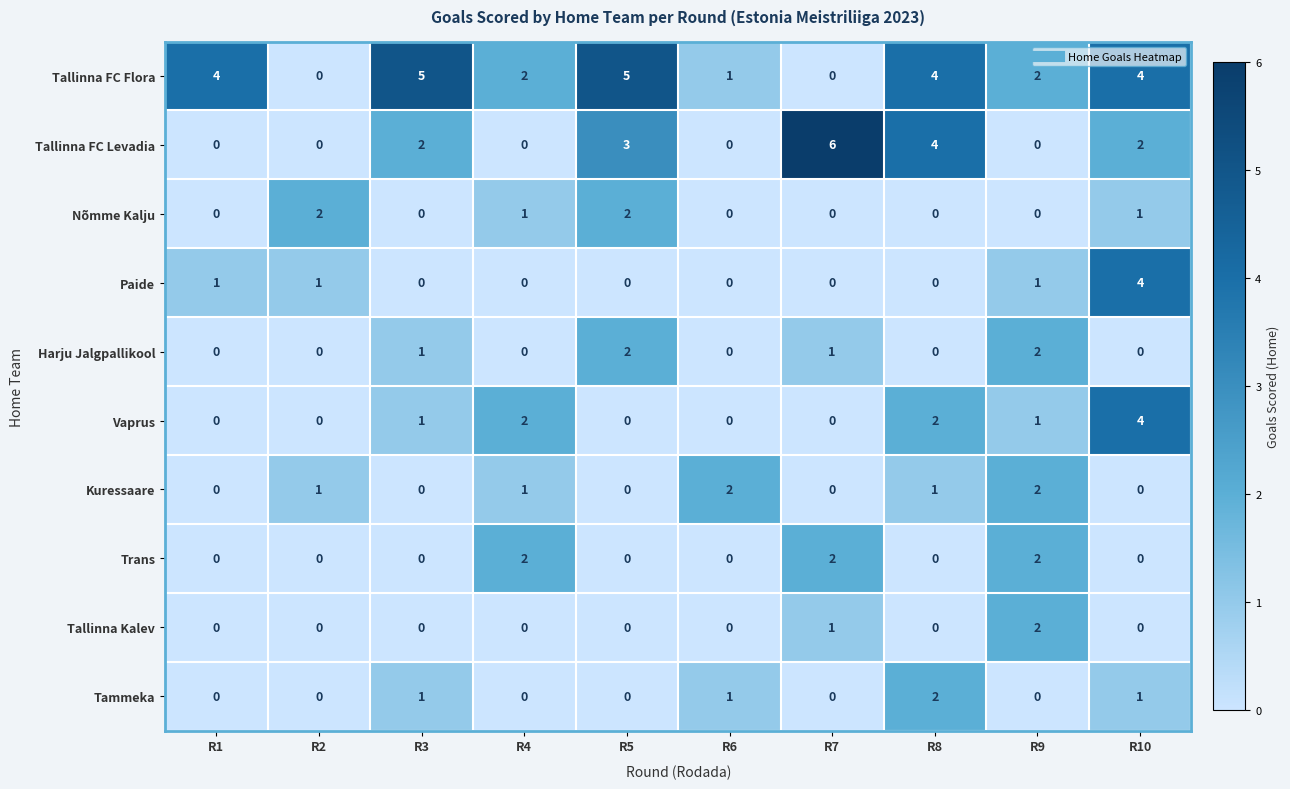

What is the sum of the Vaprus values at R10 and R2?

4